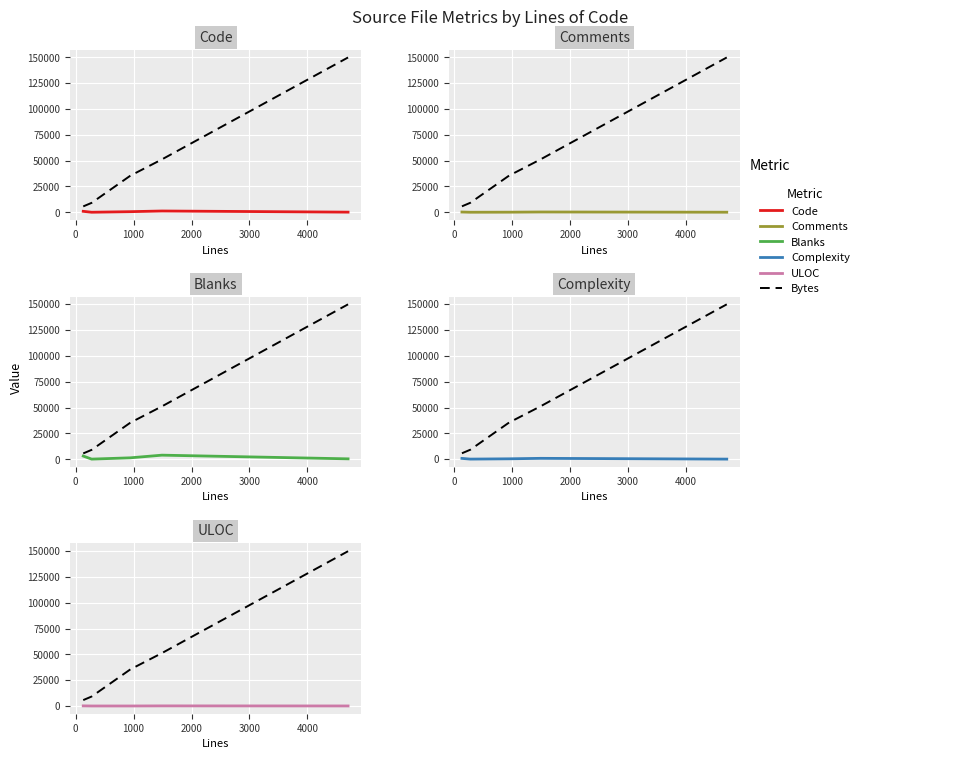

True or false: Bytes and Complexity intersect in this chart.

False